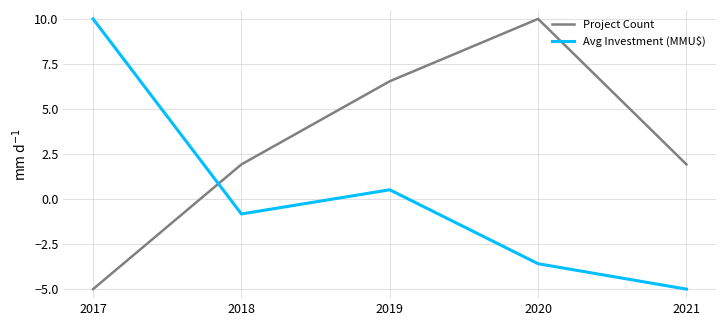

The Project Count series shows 1.9 at 2021. True or false?

True